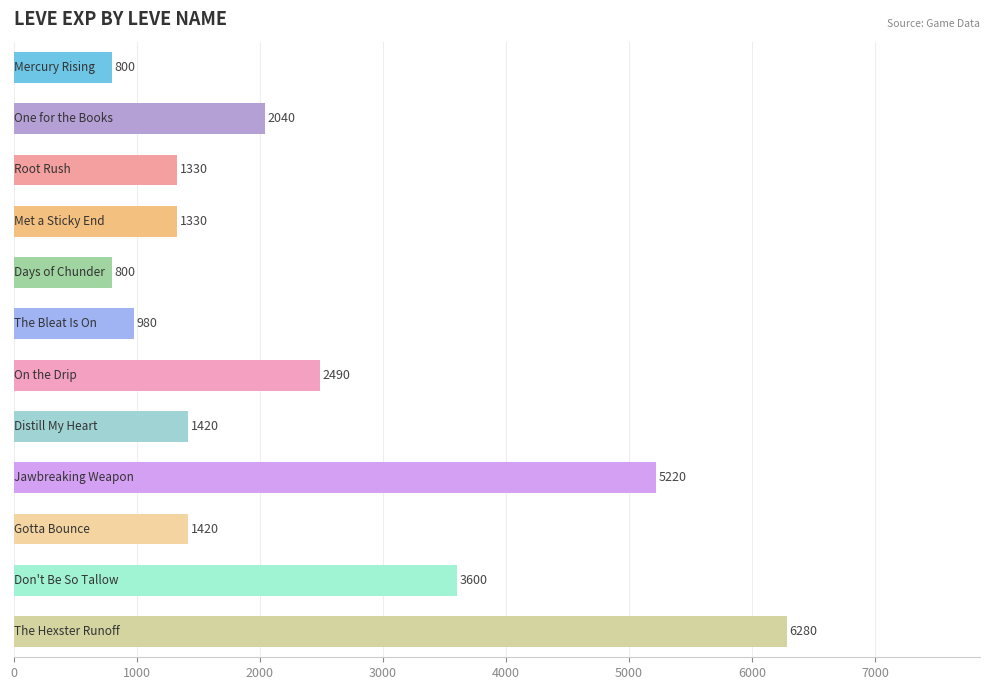

What is the smallest value displayed?

800